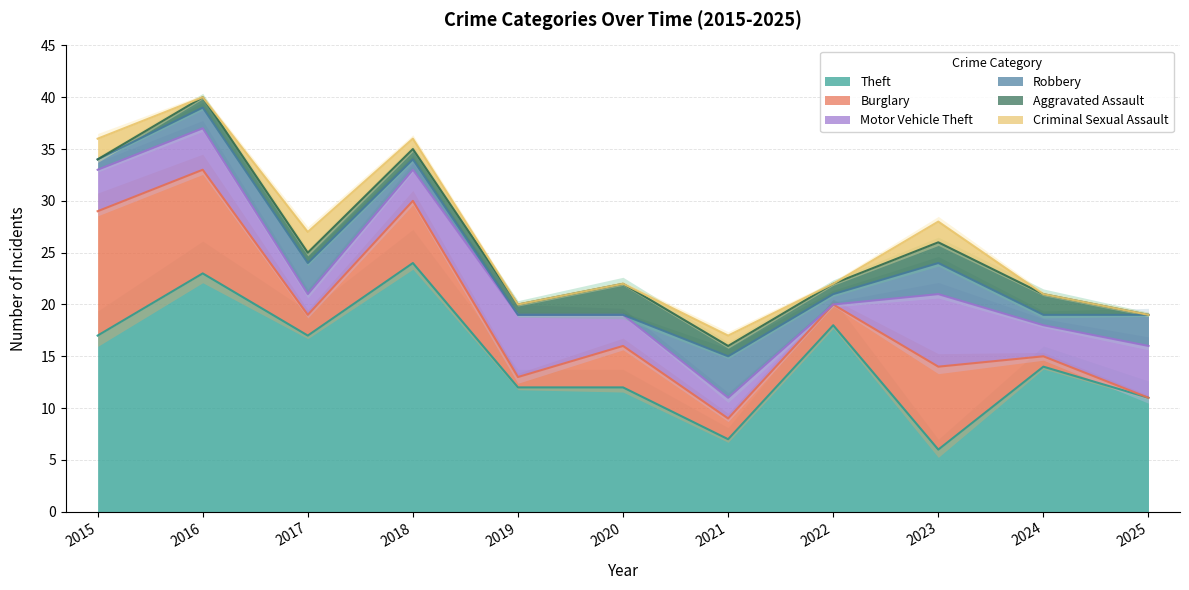

How many lines are shown in the chart?

6